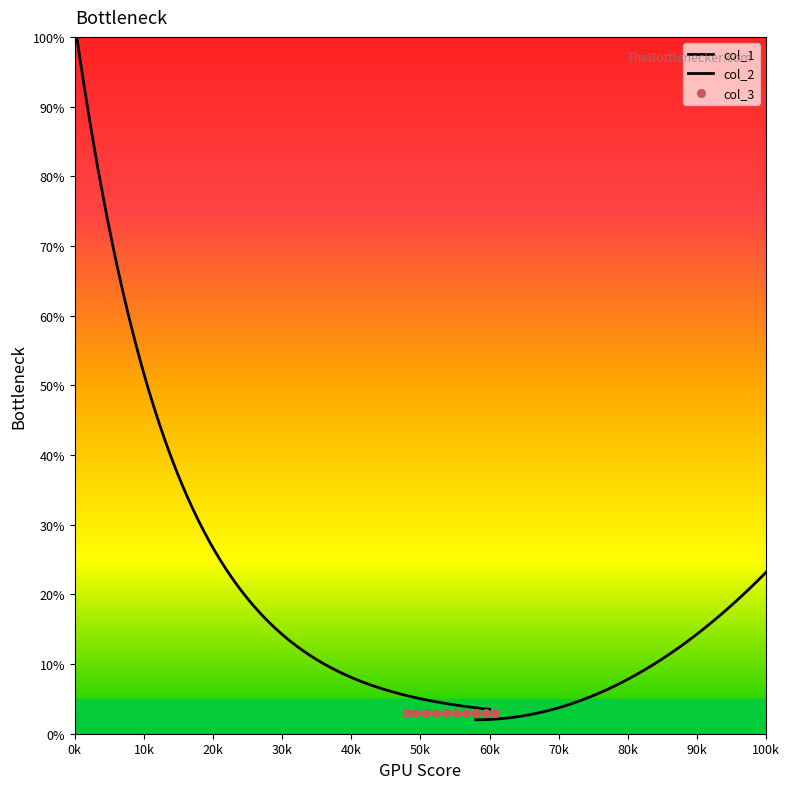

Which series has the largest Y range (max minus min)?

col_1